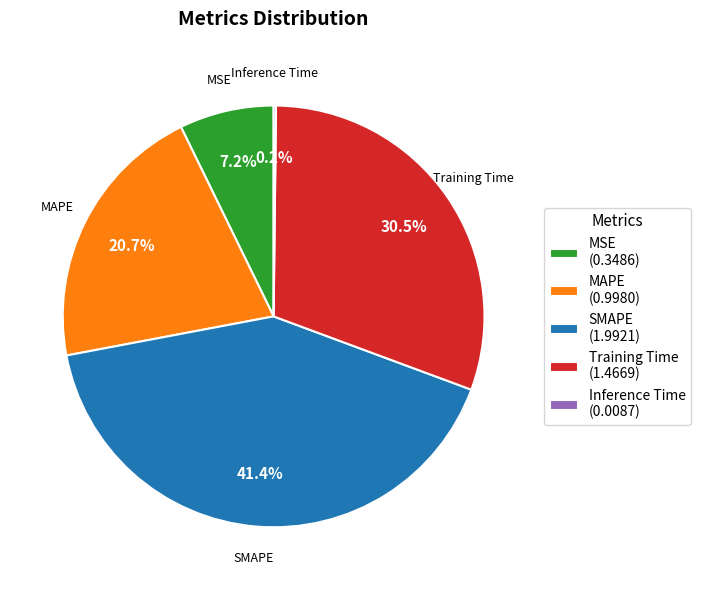

Is there any slice that represents more than half of the pie?

No